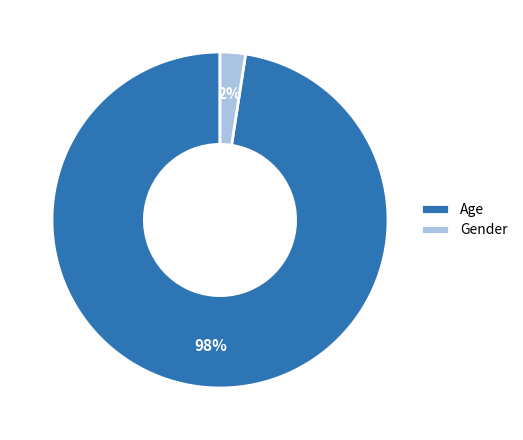

Do Gender and Age together represent more than half of the pie?

Yes